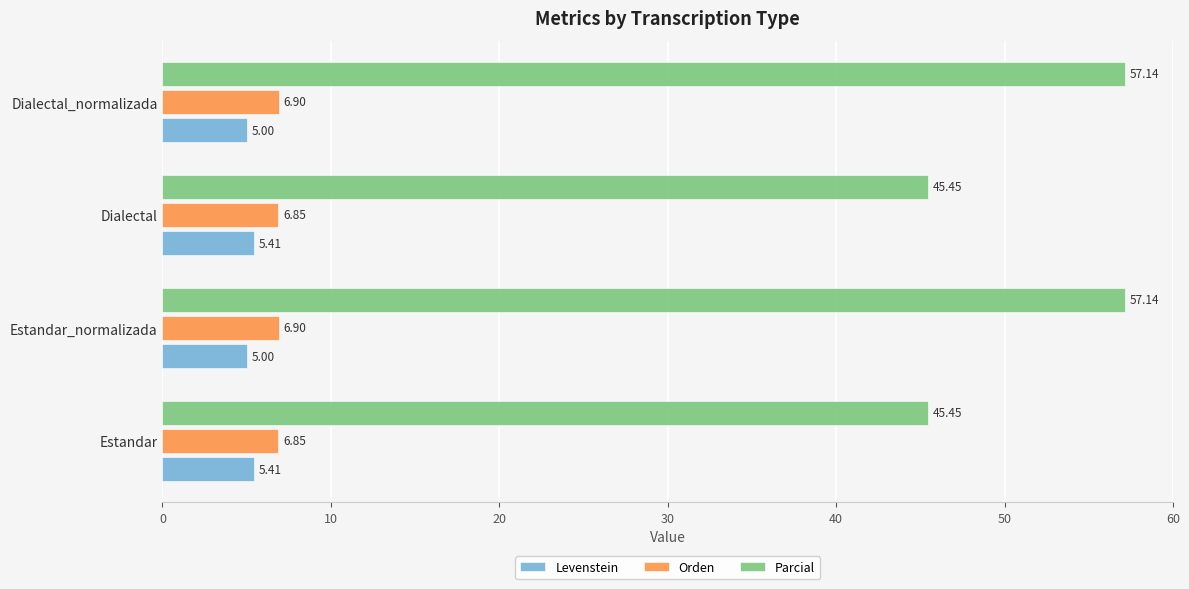

Between Estandar and Dialectal_normalizada, which series saw the biggest shift?

Parcial